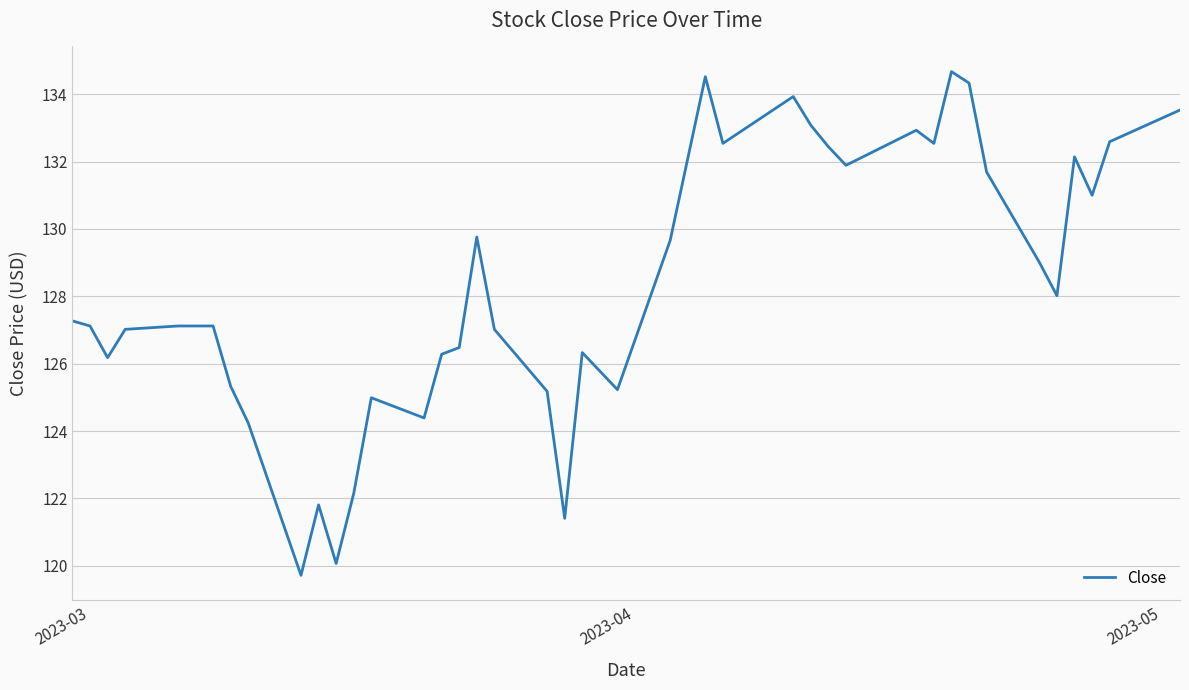

What is the smallest value displayed?

119.7